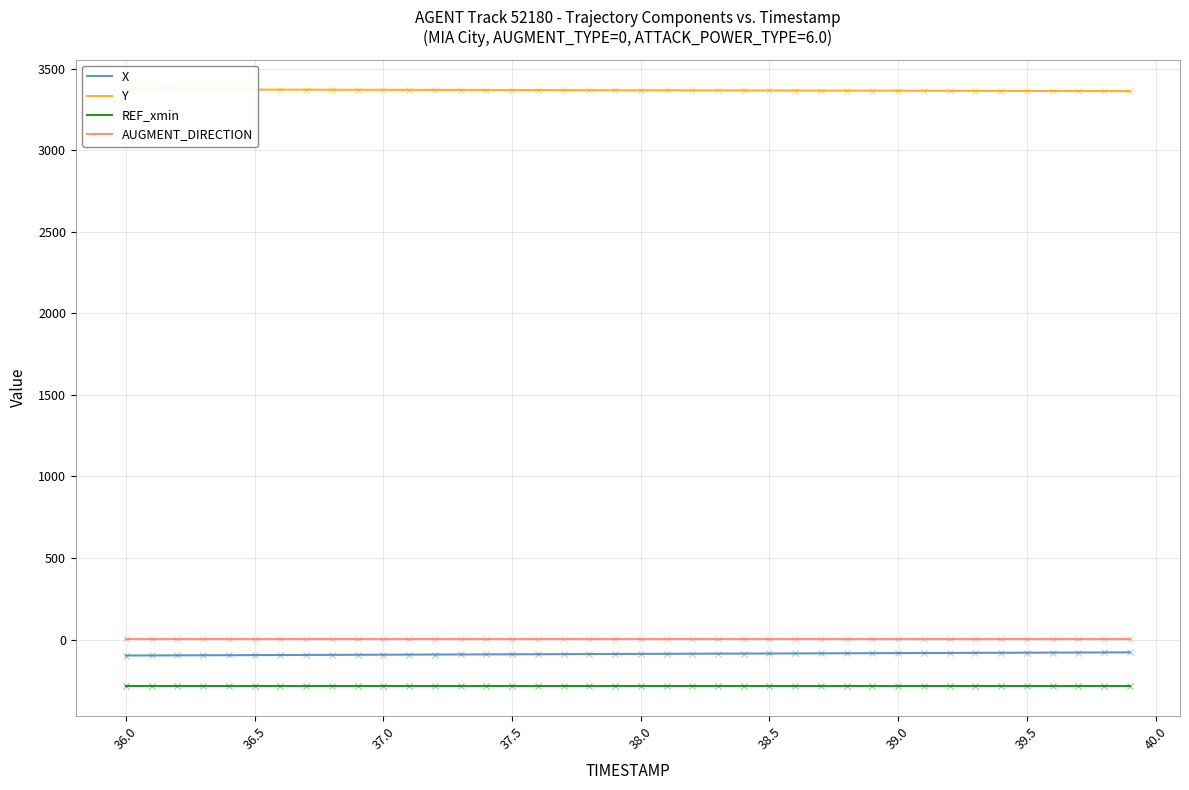

What is the minimum value for REF_xmin?

-284.0